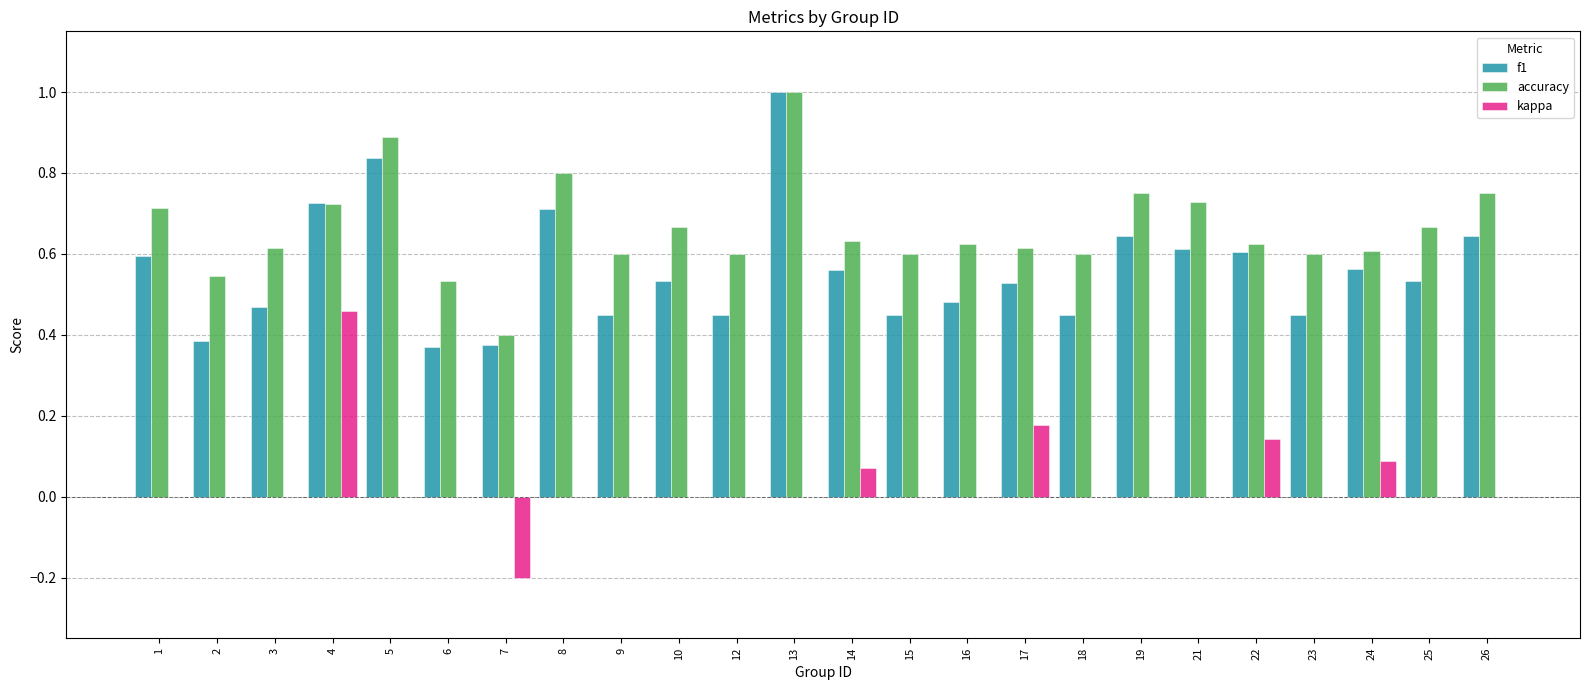

What is the total value across all series at 26?

1.4